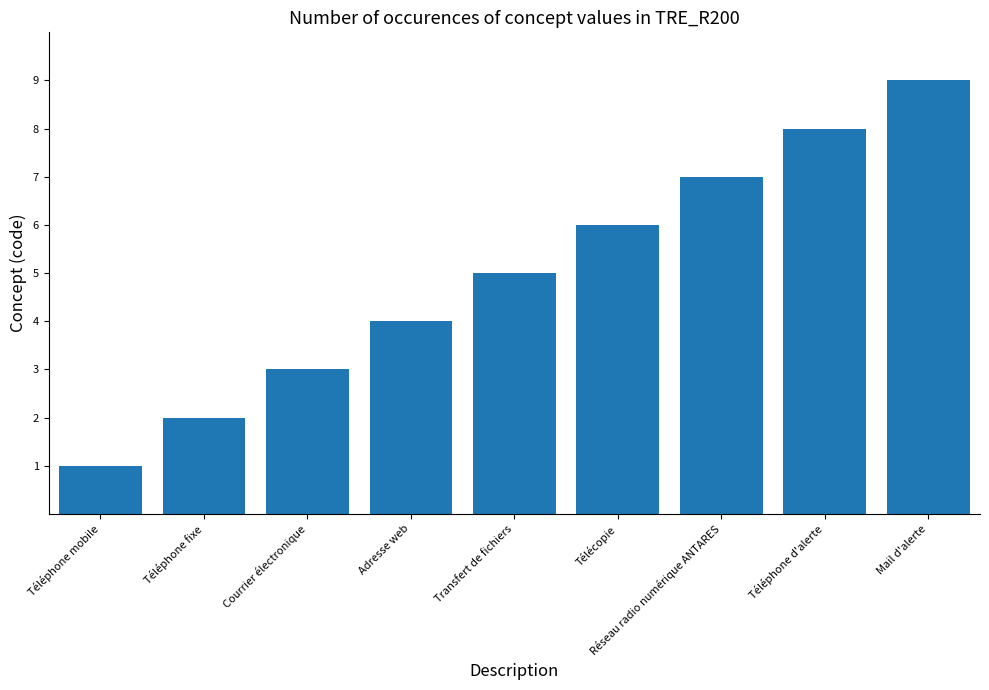

Which category has the highest value across all series?

Mail d'alerte